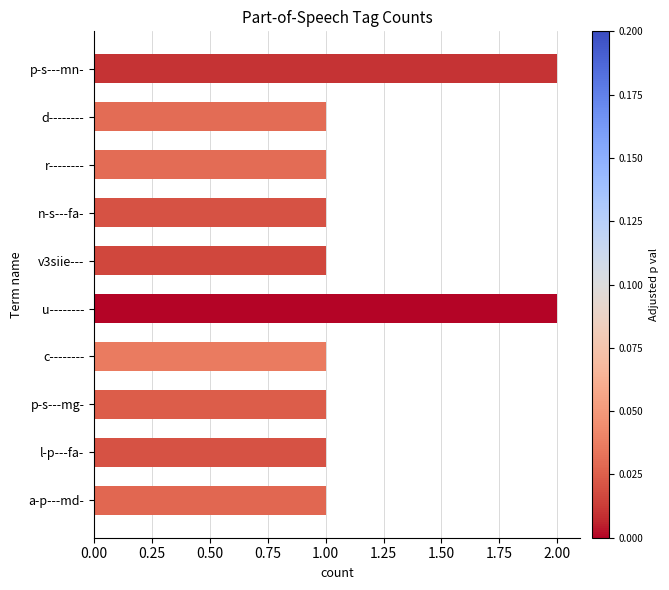

The chart shows a value of 1 at c--------. True or false?

True